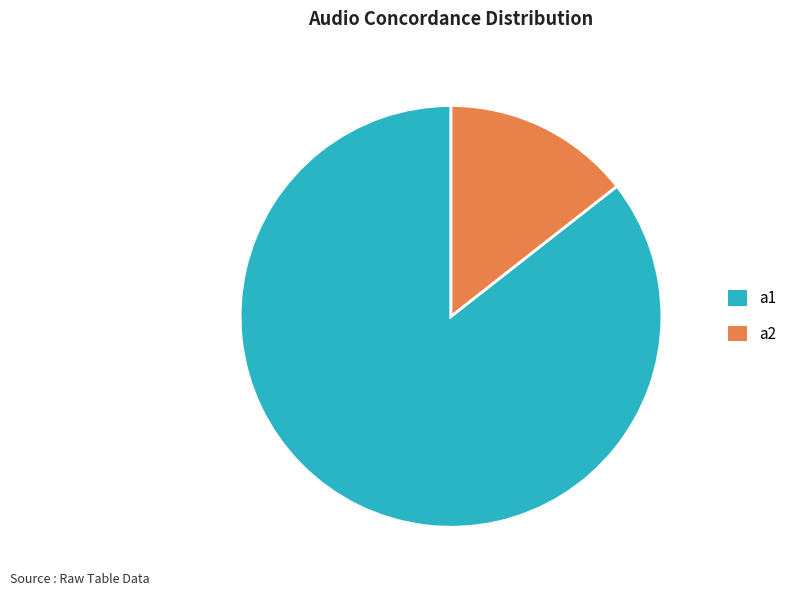

Which has a higher value, a1 or a2?

a1